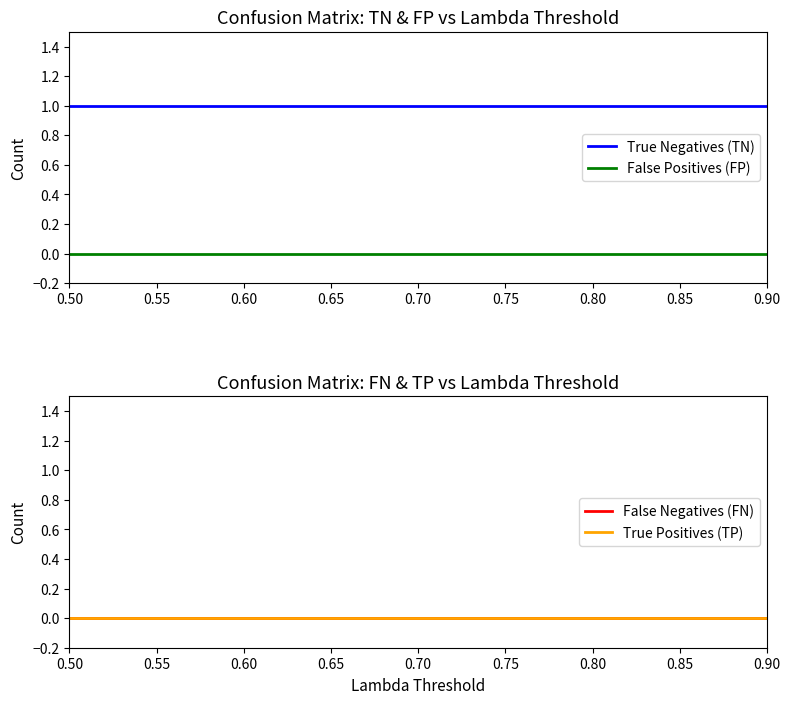

Does the chart display data point markers on the line(s)?

No